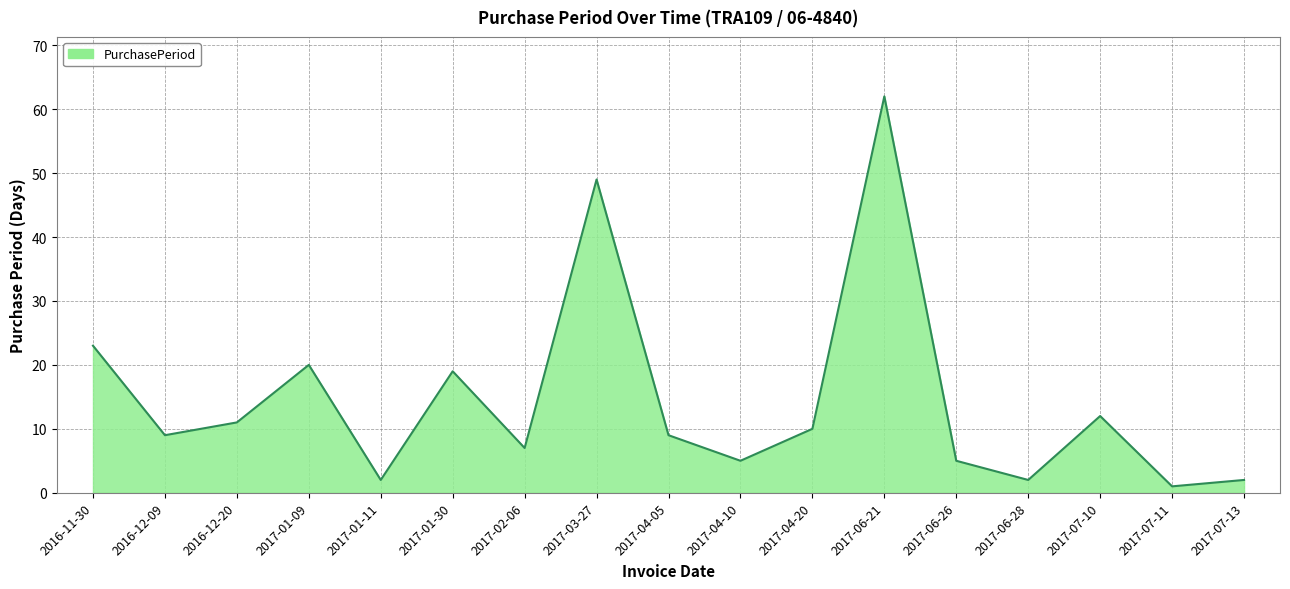

The chart shows a value of 5 at 2017-04-10. True or false?

True